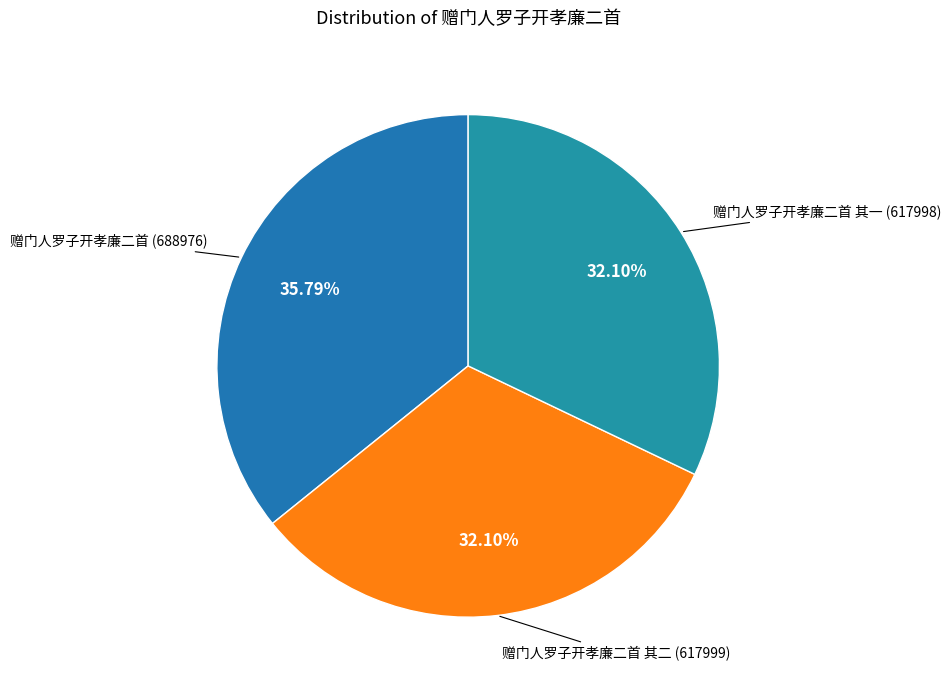

How many slices are in this pie chart?

3